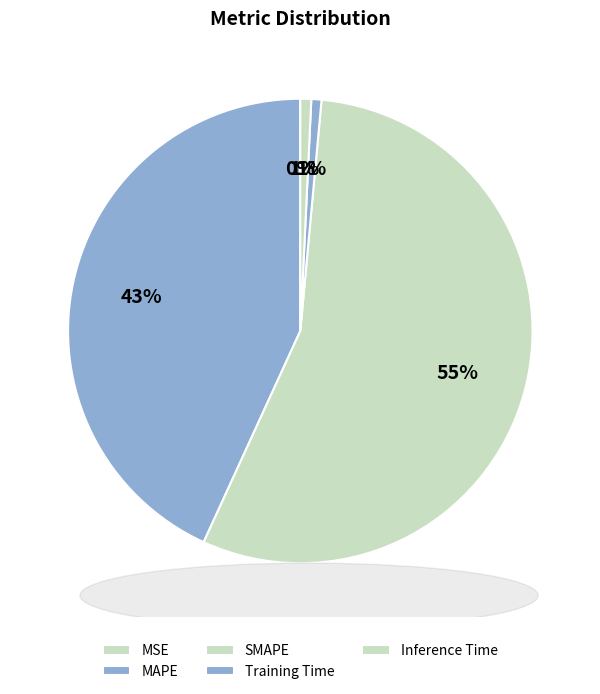

What percentage is NOT represented by SMAPE?

44.6%